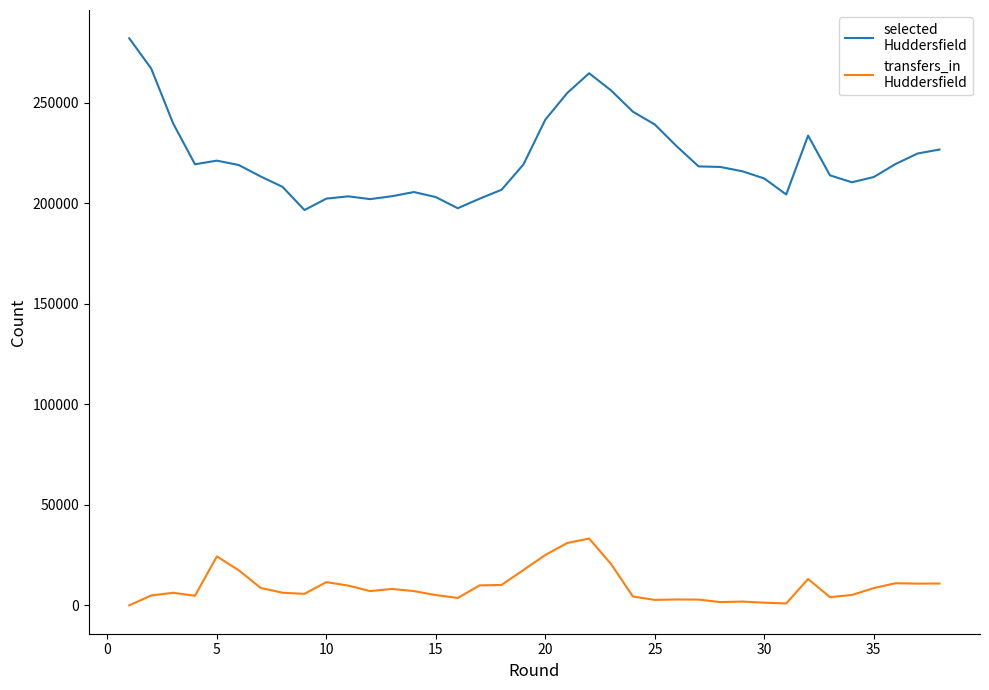

What is the greatest value displayed?

281907